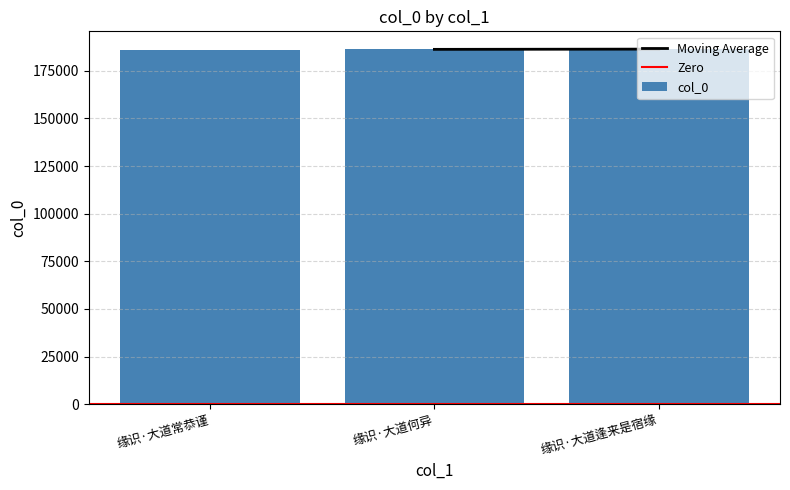

What is the ratio of the value at 缘识·大道逢来是宿缘 to the value at 缘识·大道何异?

1.0